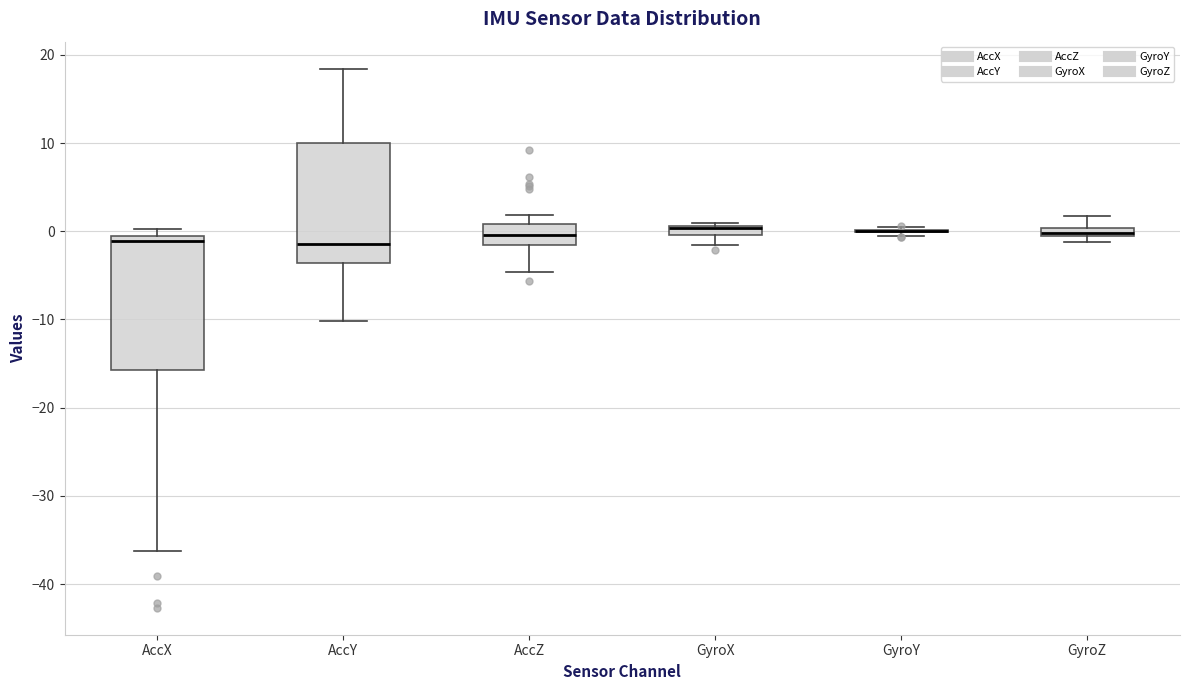

Where does the median line of the box for AccY sit on the y-axis? The values are not printed on the chart, so give them approximately, as read against the axis.

-1